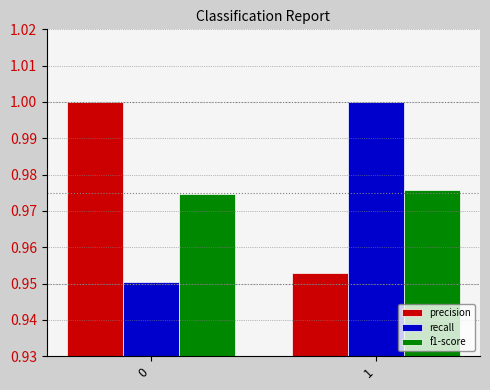

Does the chart contain any negative values?

No